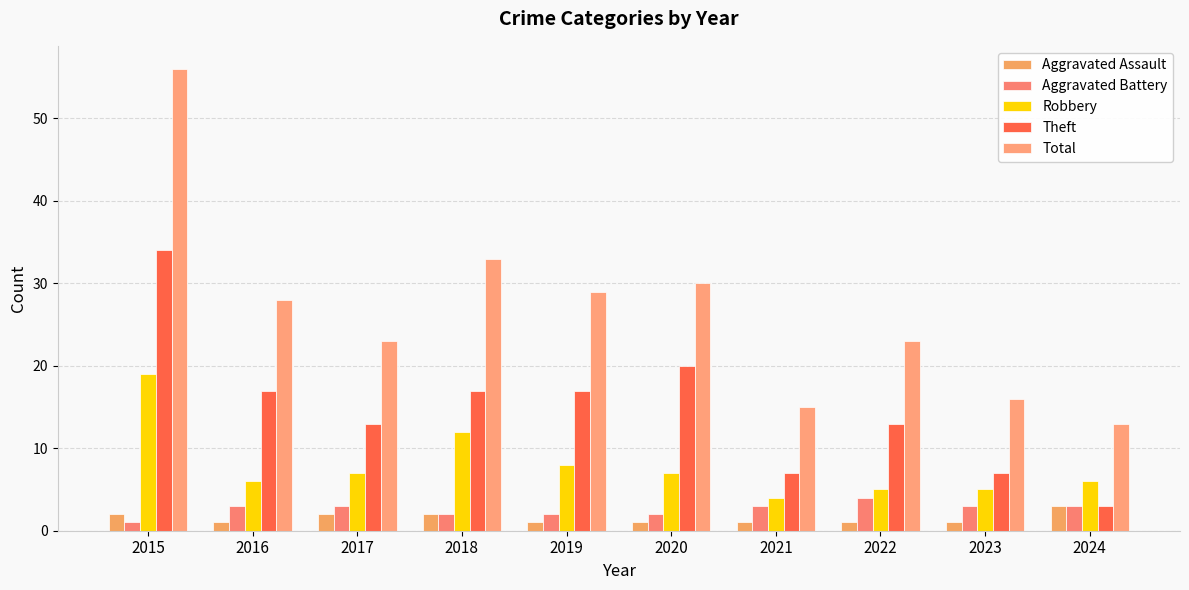

What is the maximum value shown in the chart?

56